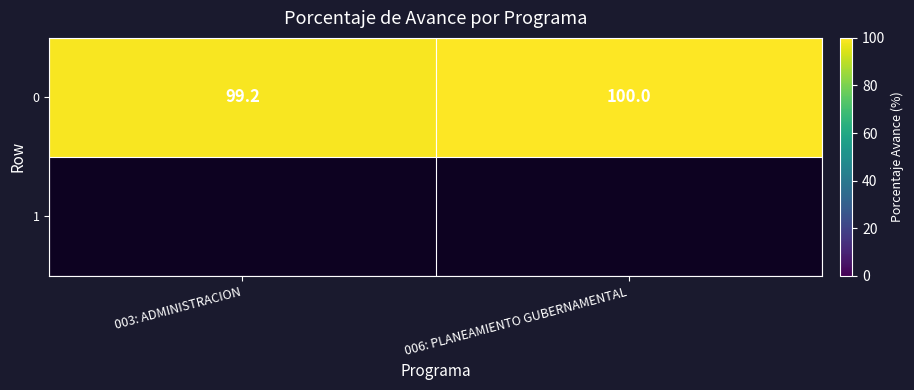

Rank the categories by value from lowest to highest.

003: ADMINISTRACION, 006: PLANEAMIENTO GUBERNAMENTAL